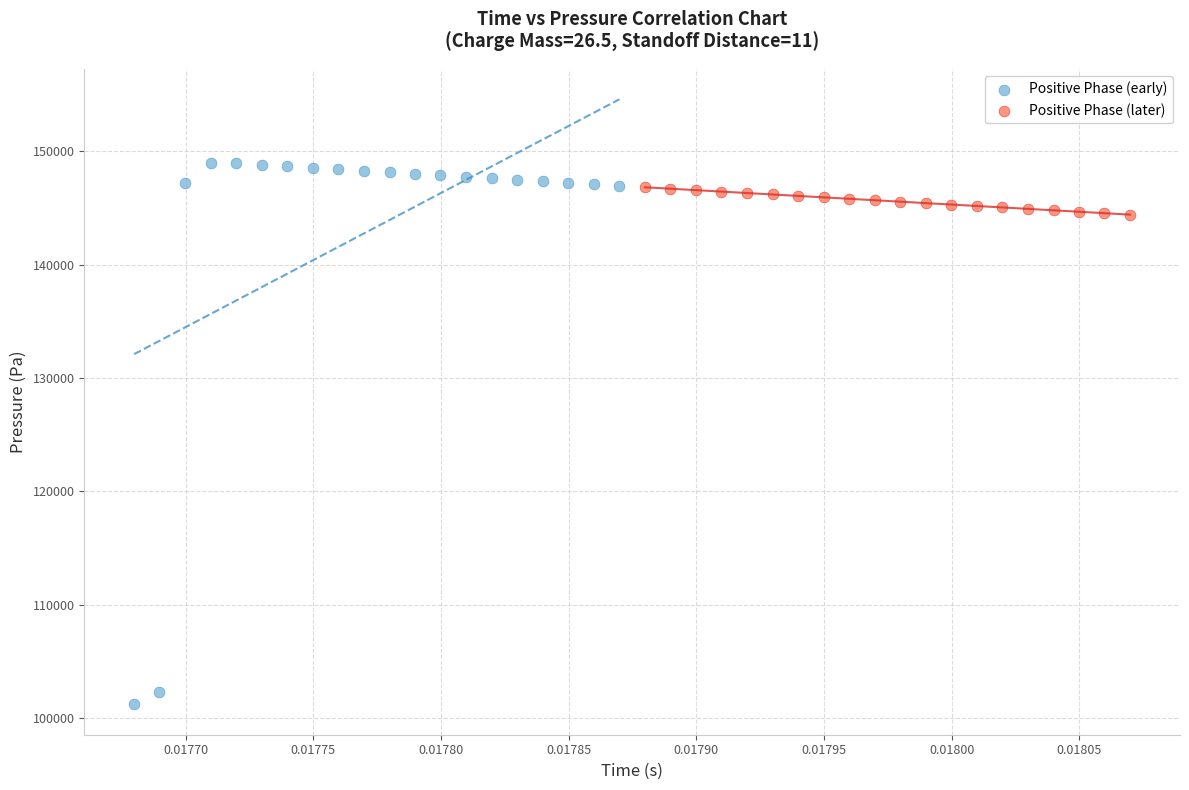

Which series has the largest Y range (max minus min)?

Positive Phase (early)